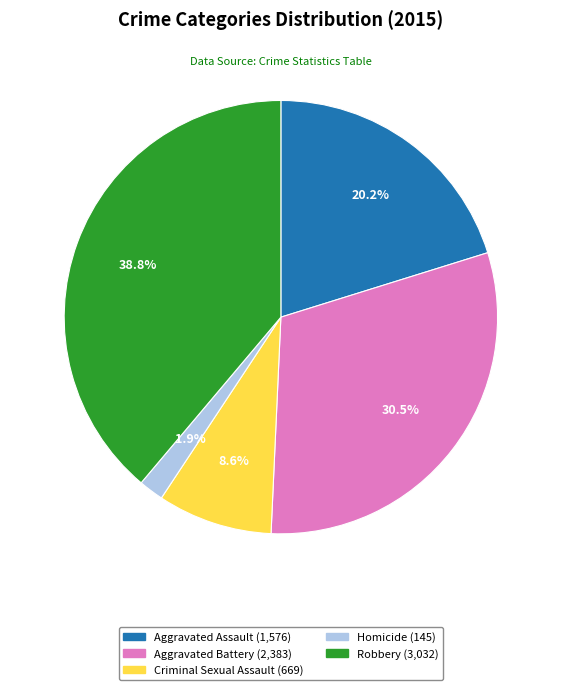

Combined, do Criminal Sexual Assault and Aggravated Assault account for over 50%?

No